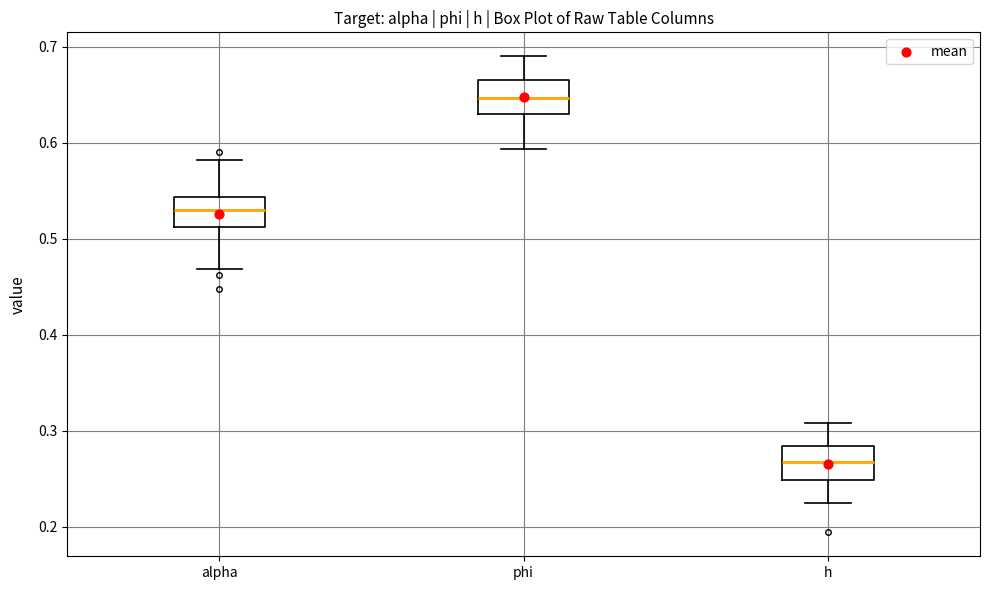

Where does the lower whisker of the box for h end on the y-axis? The values are not printed on the chart, so give them approximately, as read against the axis.

0.23